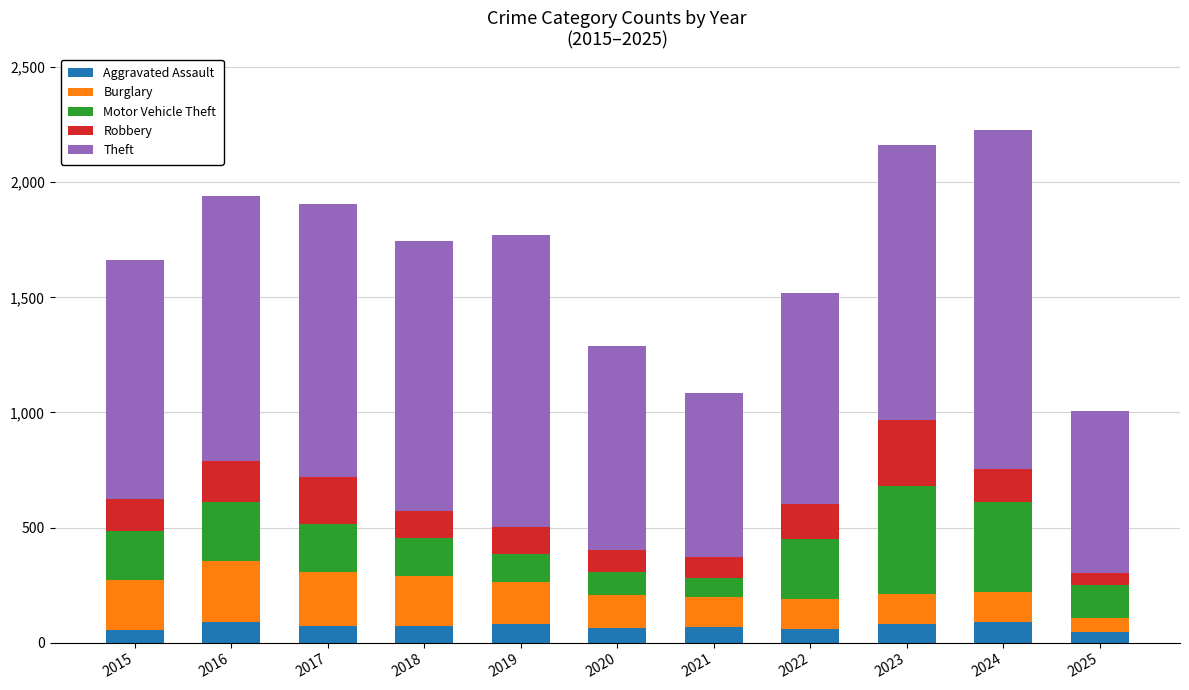

What is the total value across all series at 2022?

1521